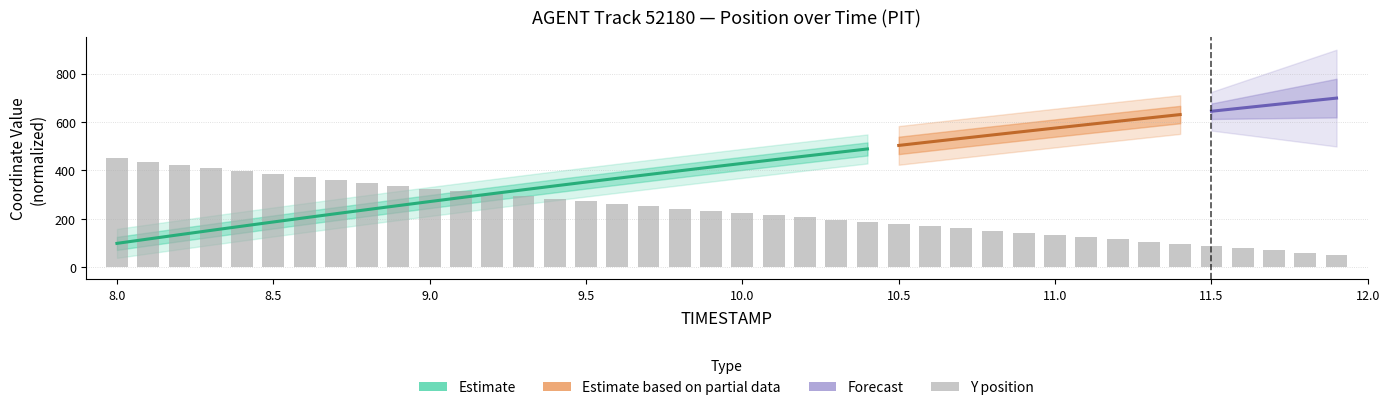

What is the difference between the second highest and minimum values?

386.1